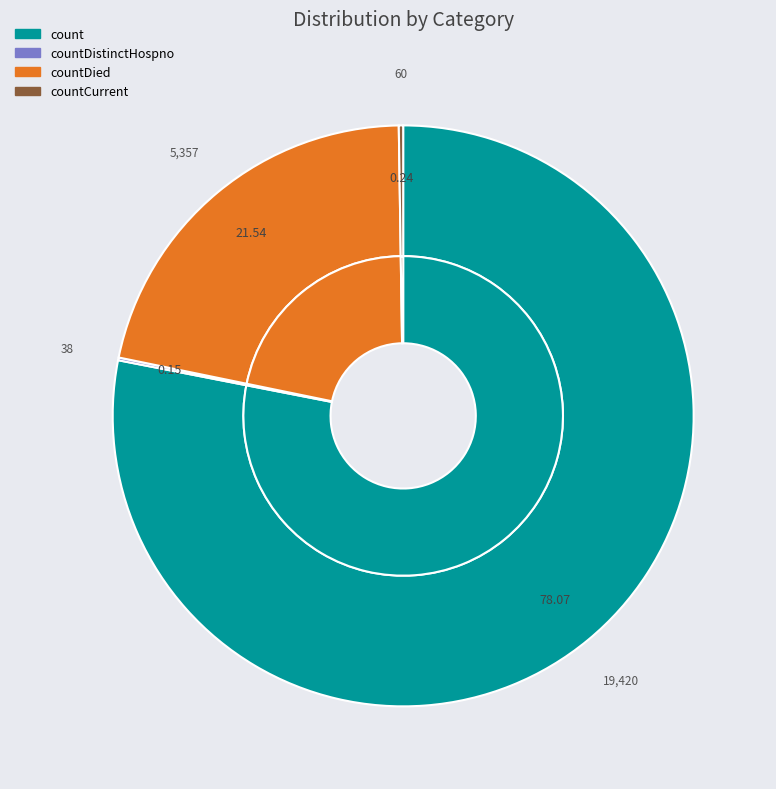

Which has a higher value, count or countCurrentSuspected?

count